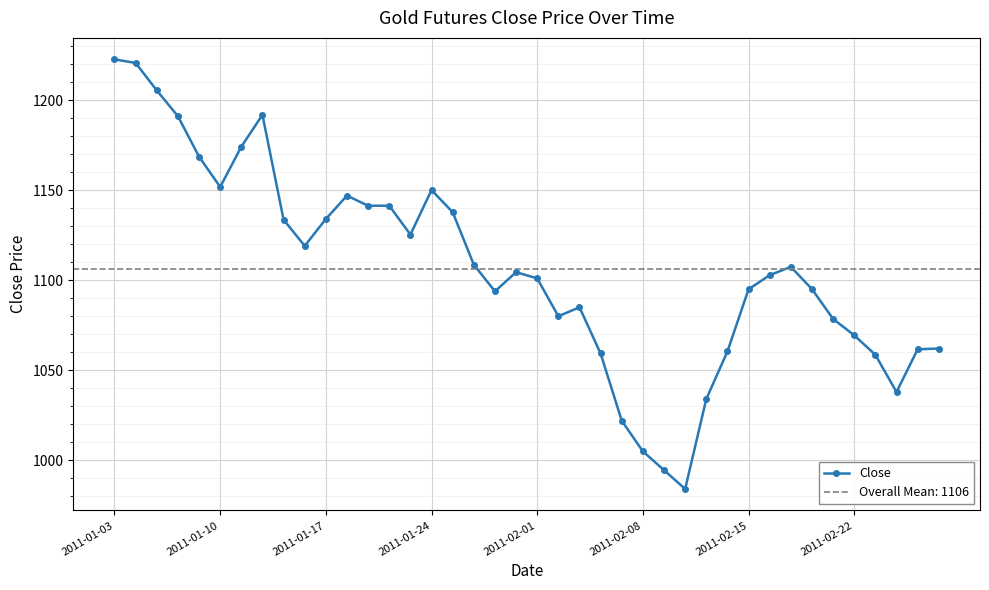

Reading right to left, extract all data points from this chart.

1062.0	1061.6	1037.8	1058.5	1069.3	1078.5	1095.0	1107.4	1102.8	1095.0	1060.4	1034.0	984.0	994.4	1004.9	1021.9	1059.2	1085.0	1080.0	1101.0	1104.5	1093.8	1108.7	1137.8	1150.1	1125.3	1141.4	1141.4	1147.0	1134.0	1119.0	1133.7	1191.9	1174.2	1151.8	1168.7	1191.2	1205.5	1220.8	1222.8